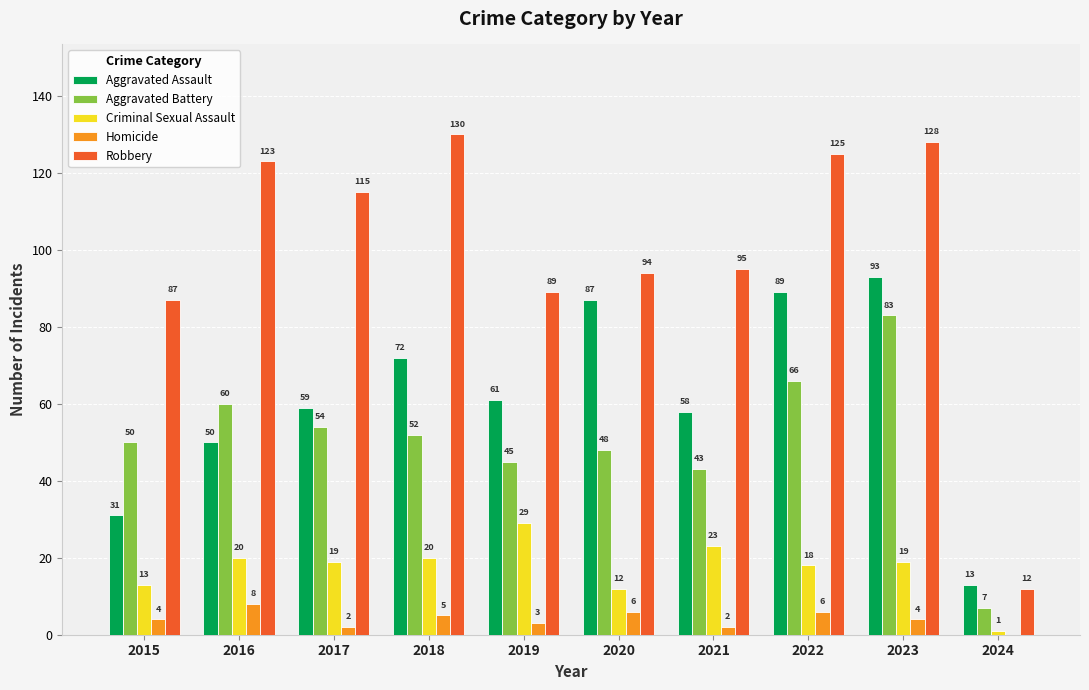

What is the sum of all Aggravated Assault values?

613